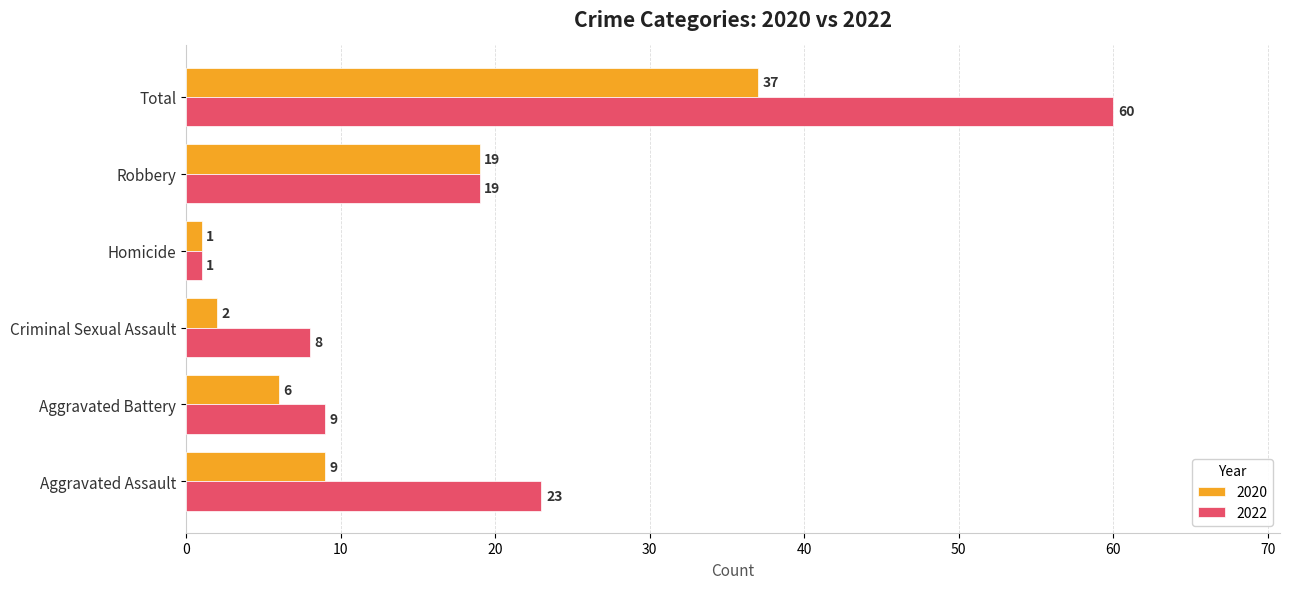

Which series changed the most between Aggravated Battery and Criminal Sexual Assault?

2020